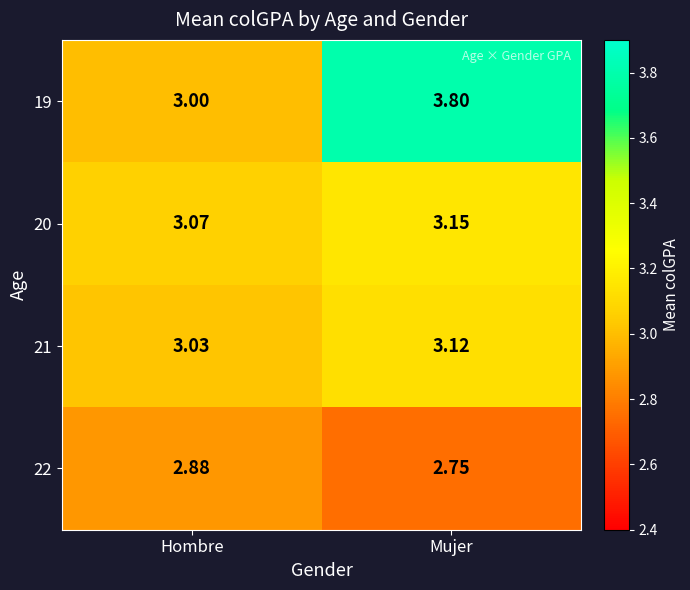

Where is 20 nearest to the value 3?

Hombre